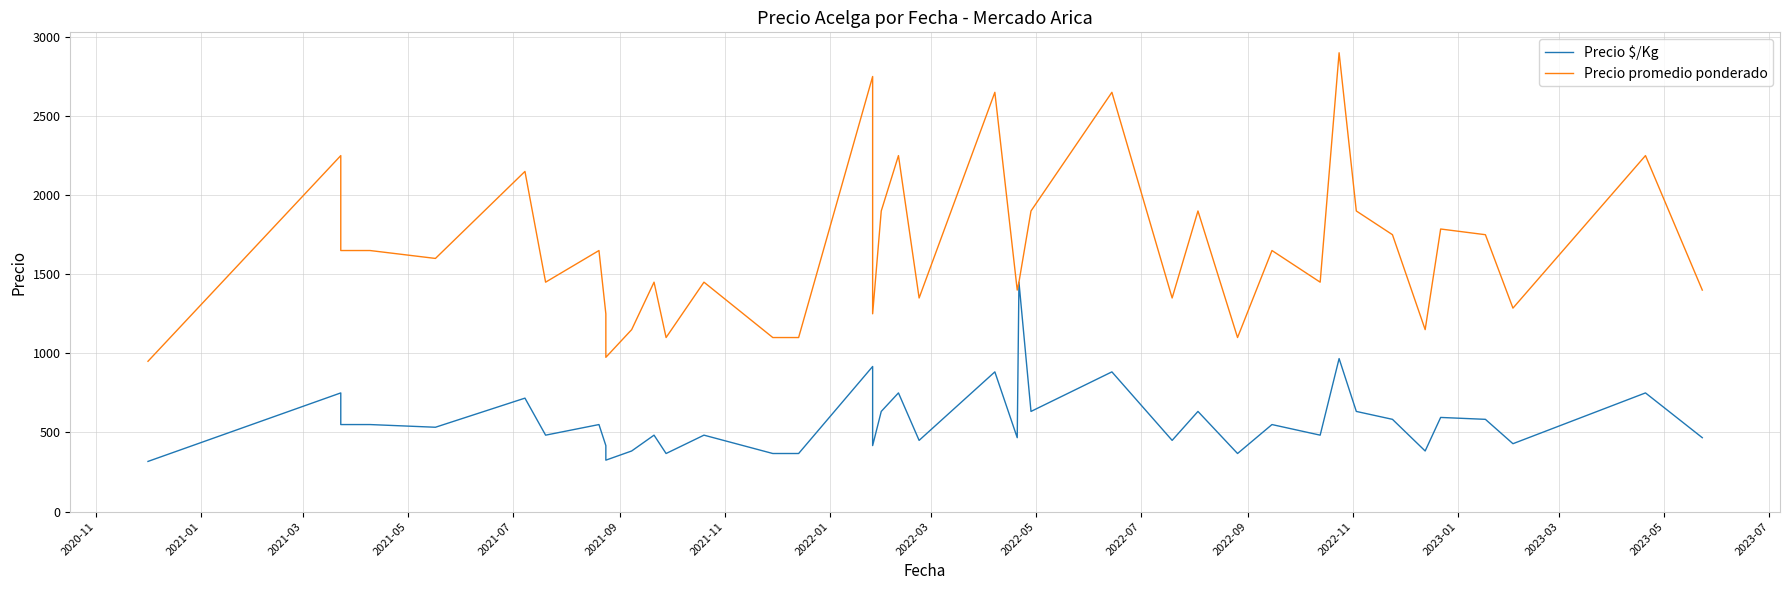

Which series has the largest range (max minus min)?

Precio promedio ponderado